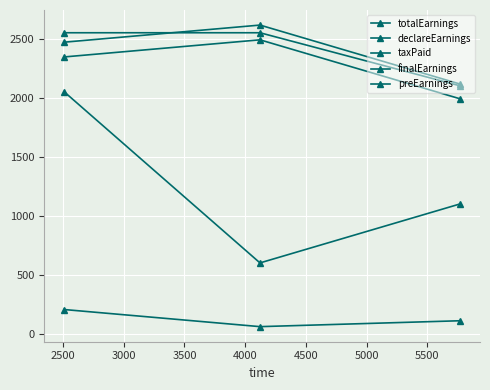

Is this an area chart (filled region under the line)?

No